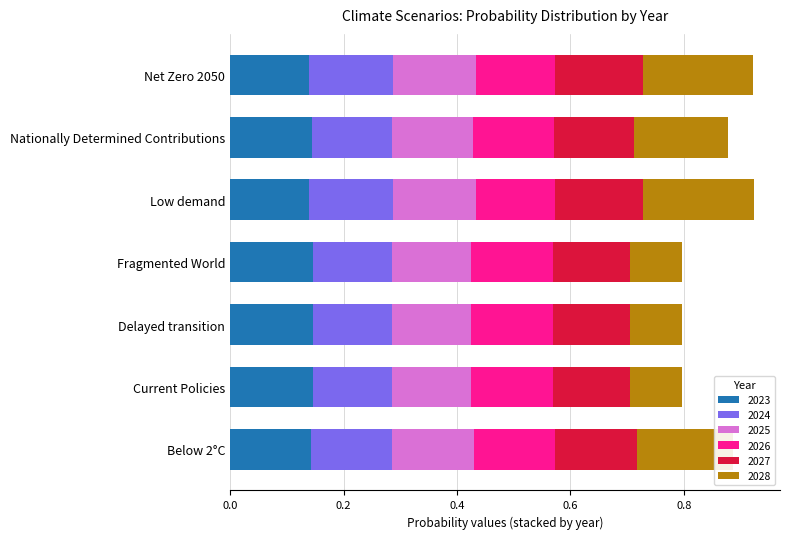

Is it true that 2023 equals 0.1 at Nationally Determined Contributions?

True